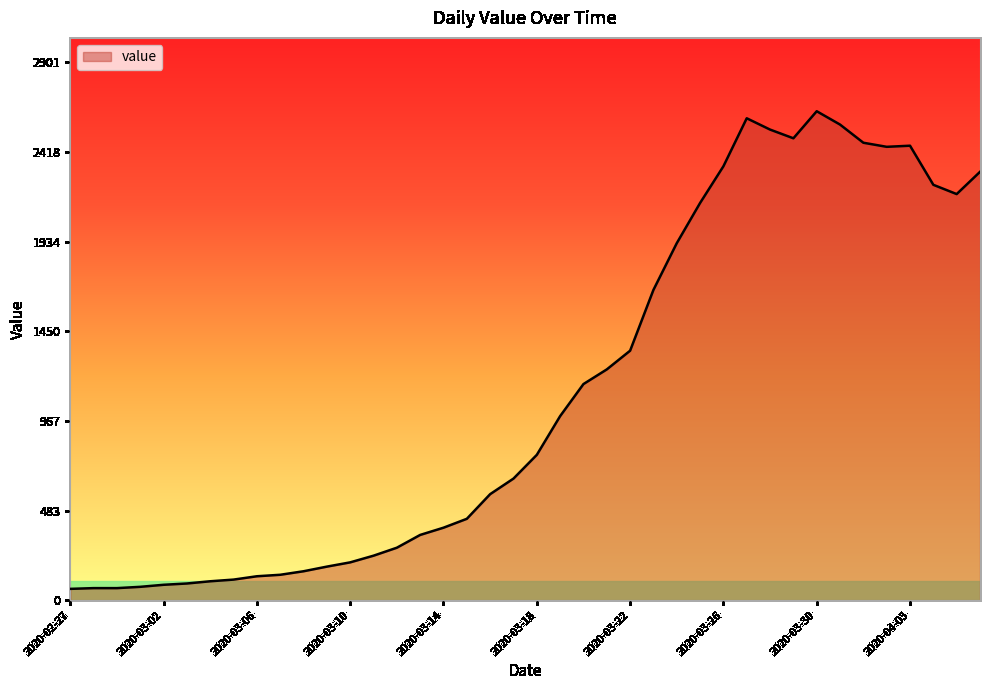

True or false: there are more than 2 points higher than both neighbors.

True